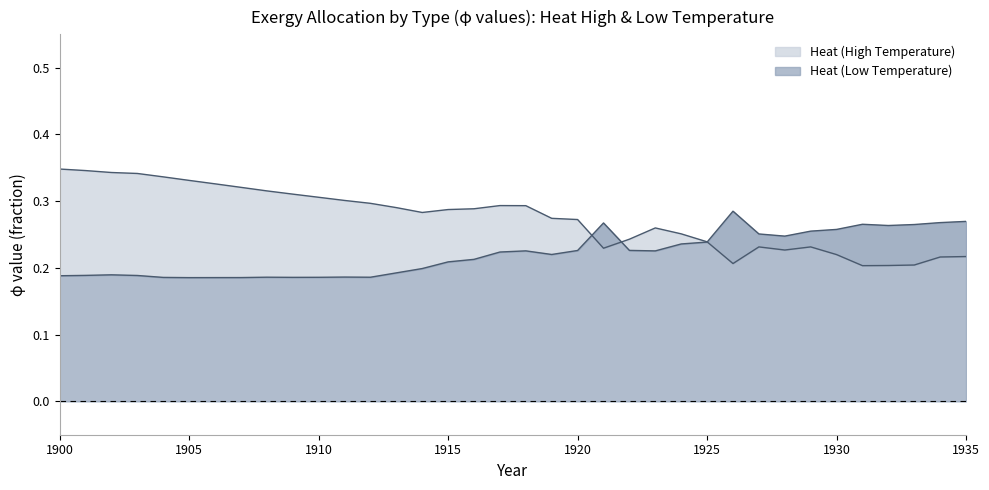

The Heat (High Temperature) series shows 0.3 at 1918. True or false?

True